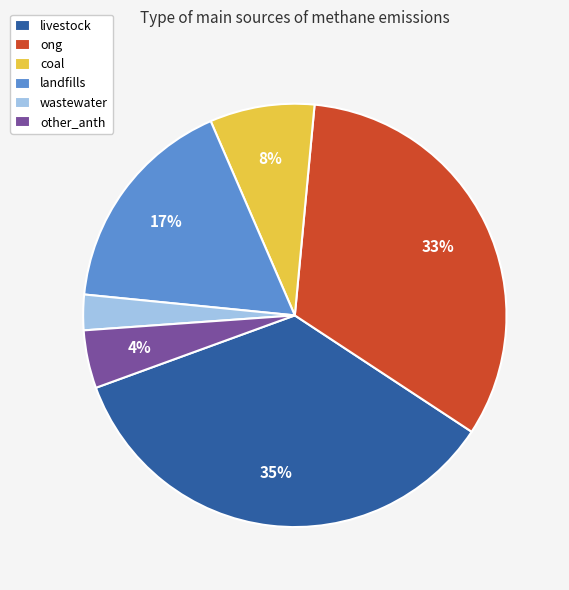

How many slices are in this pie chart?

6